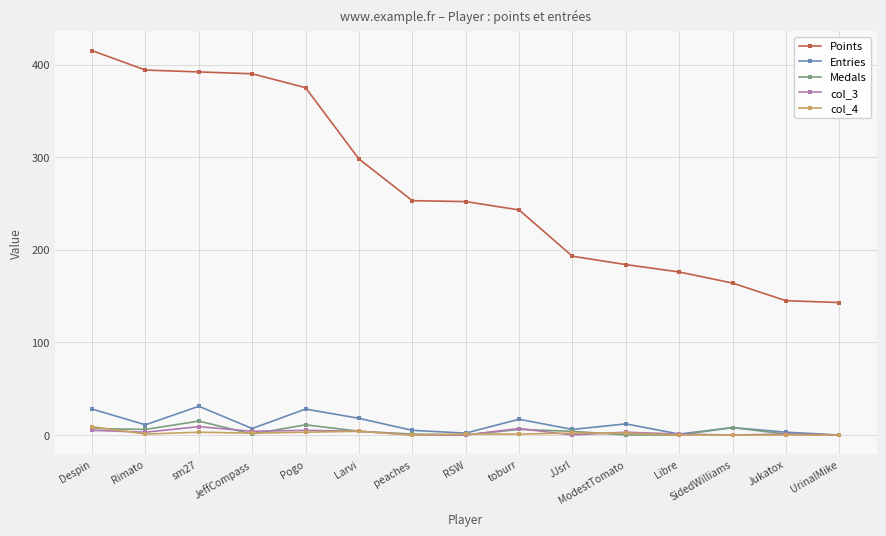

True or false: Points and col_3 intersect in this chart.

False